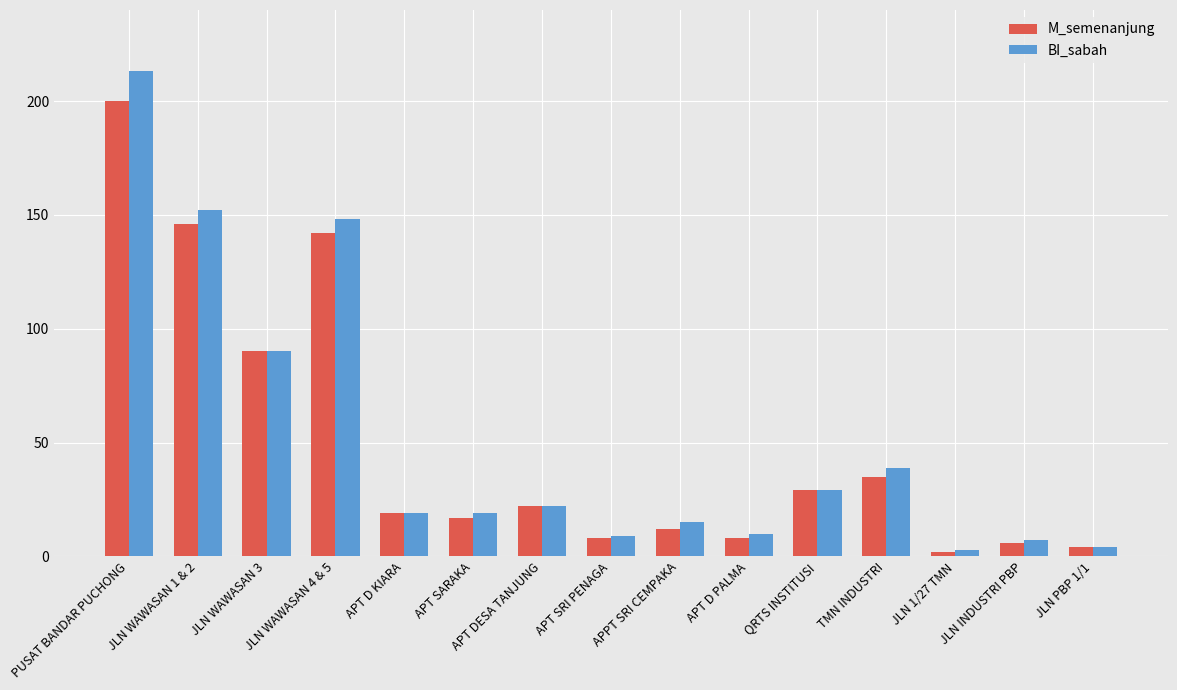

How many groups of bars are there?

15